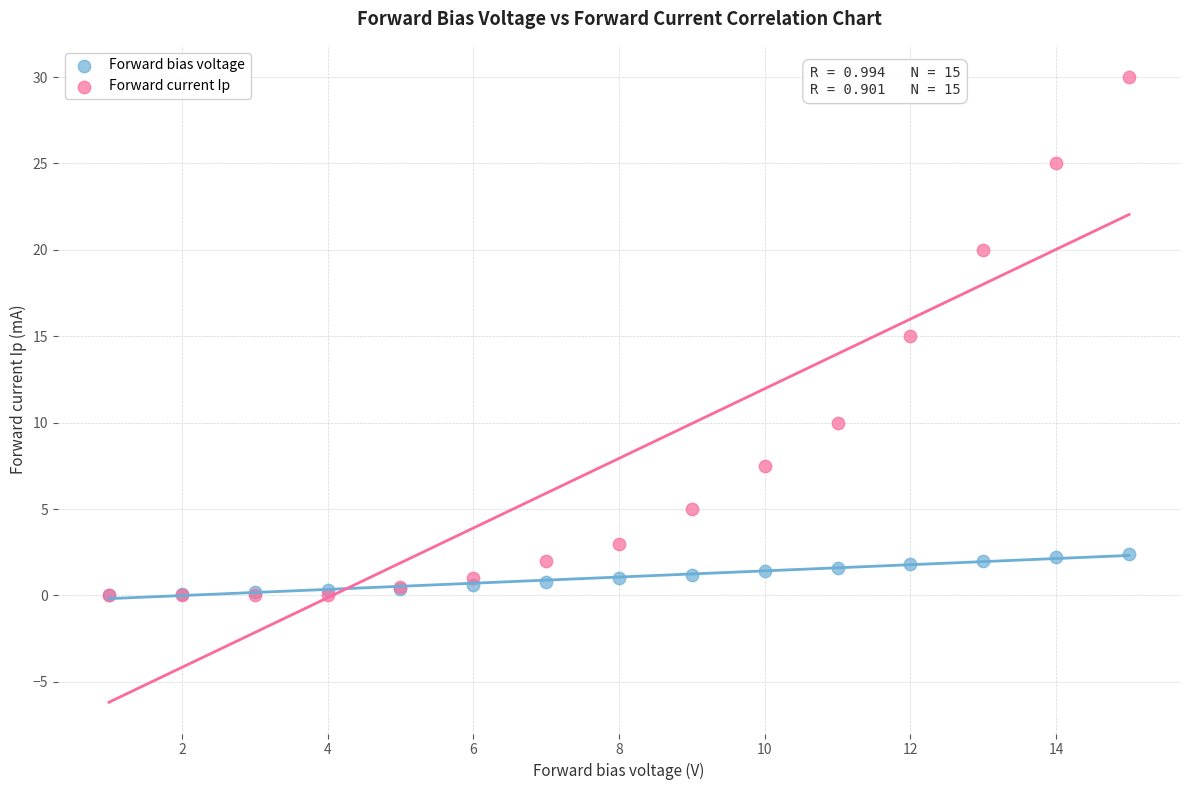

Which series contains the highest Y value?

Forward current Ip